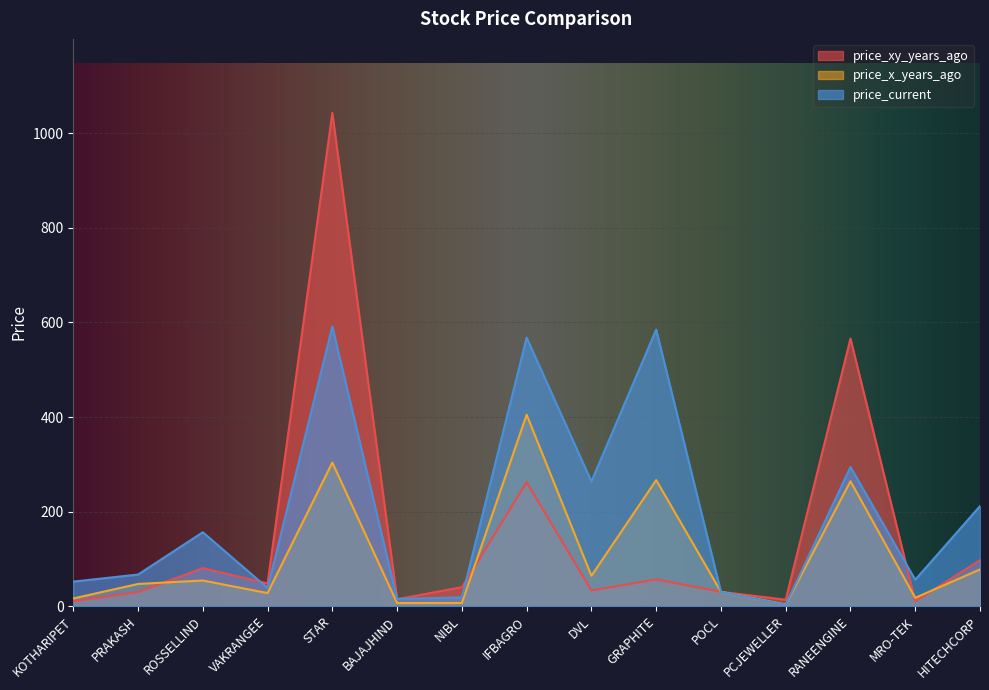

Which has a higher value, NIBL or POCL?

NIBL